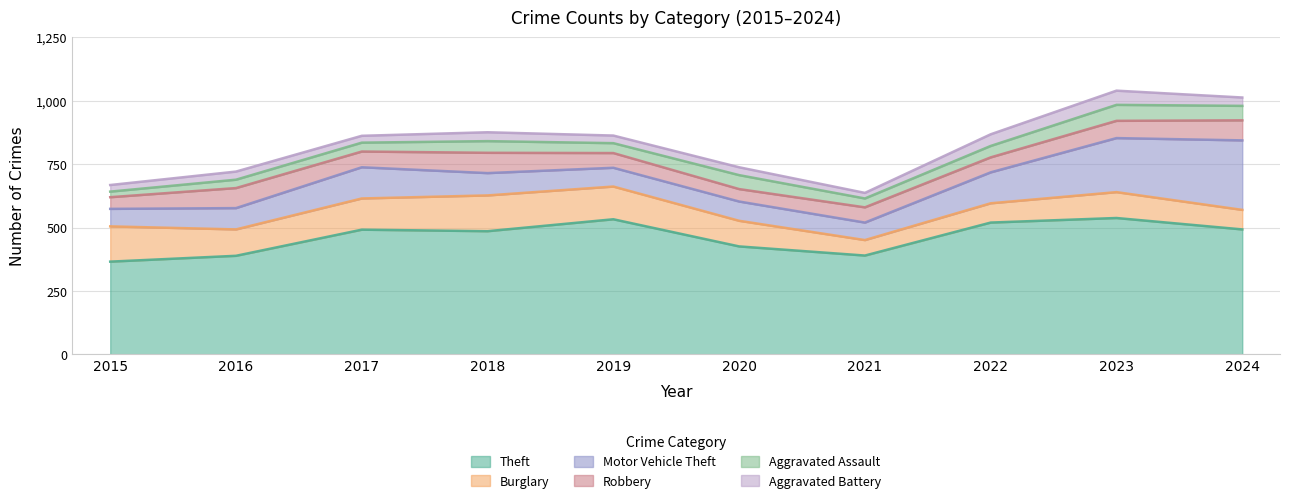

What is the total value across all series at 2016?

721